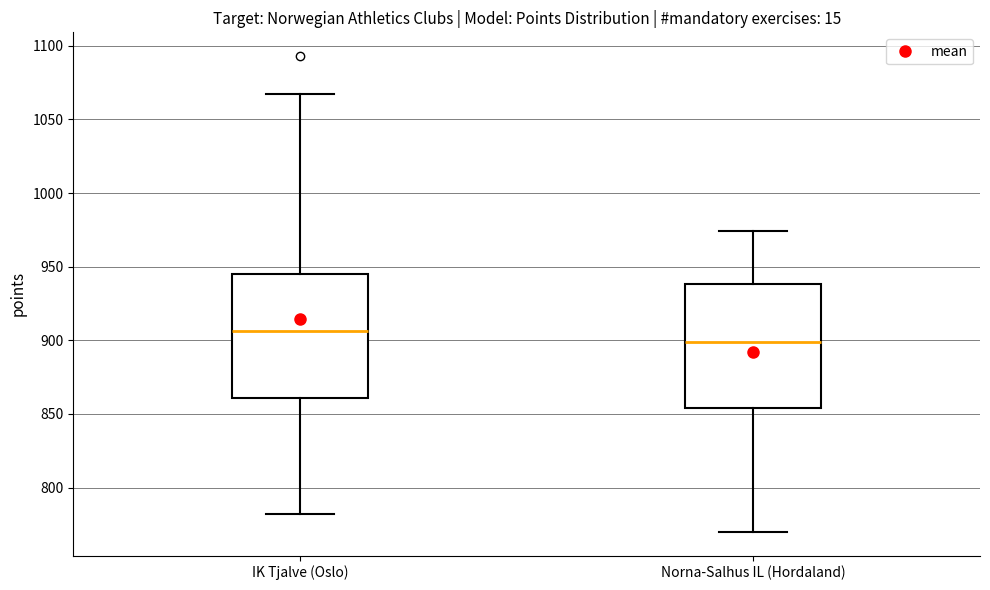

Which box's median line is the lowest?

Norna-Salhus IL (Hordaland)